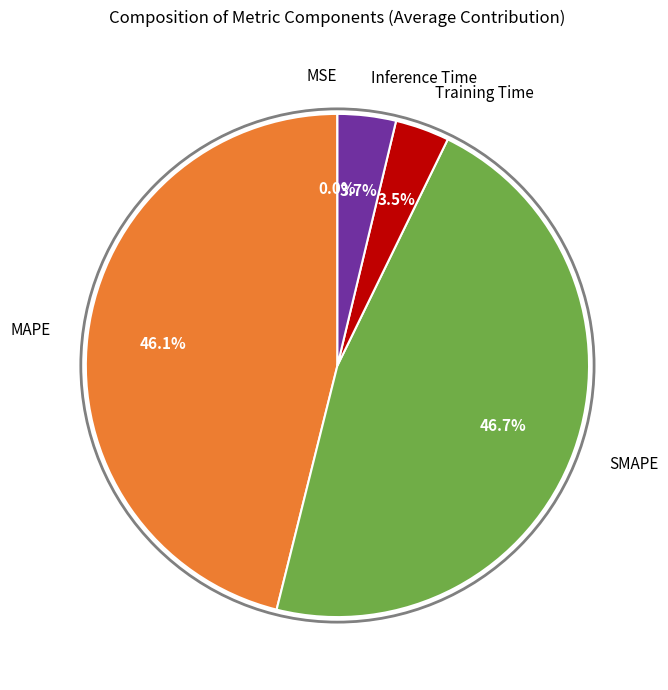

Which slice is the largest?

SMAPE